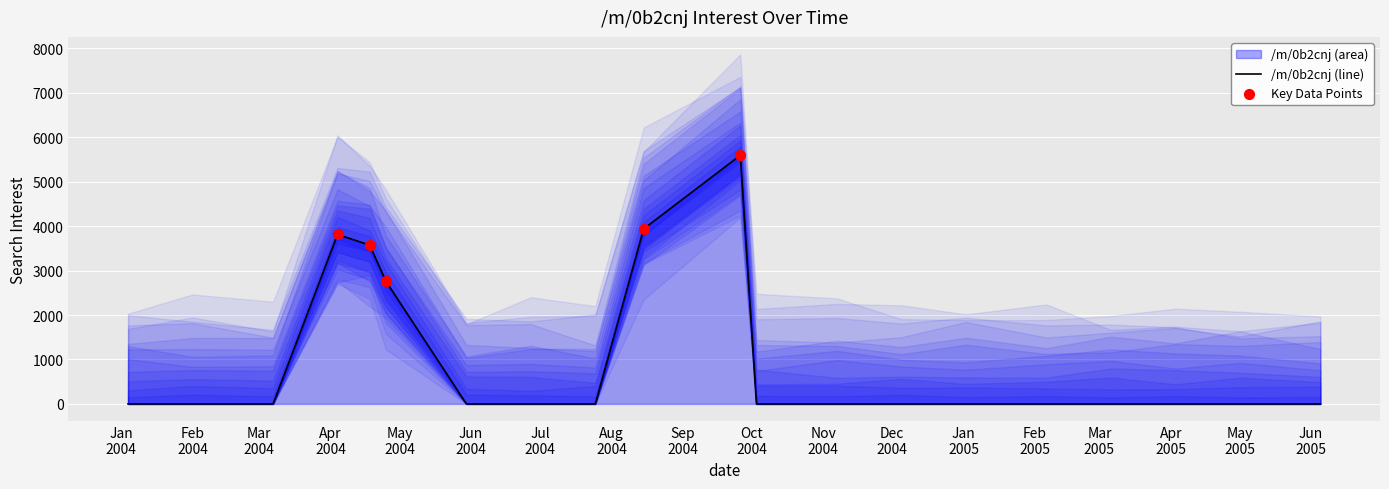

What is the change in value from 2004-04-18 to 2004-04-25?

-809.9